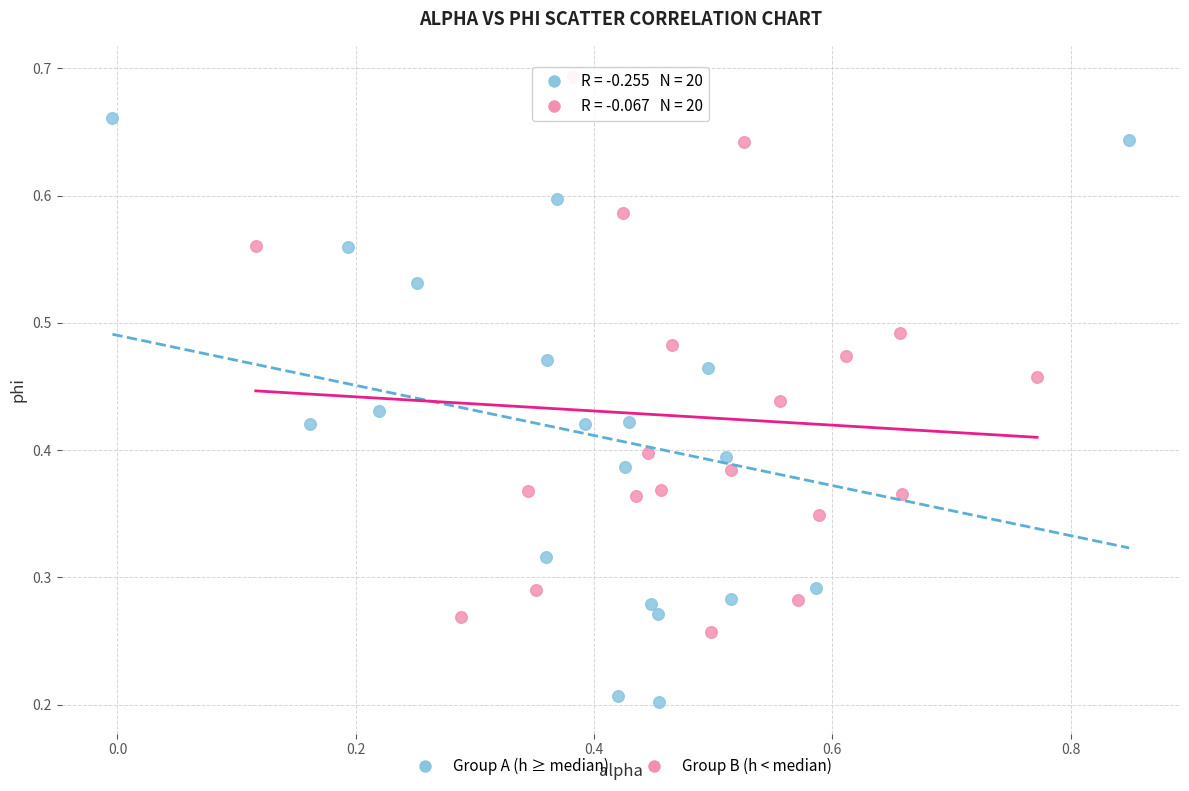

Which series has the largest Y range (max minus min)?

Group A (h ≥ median)